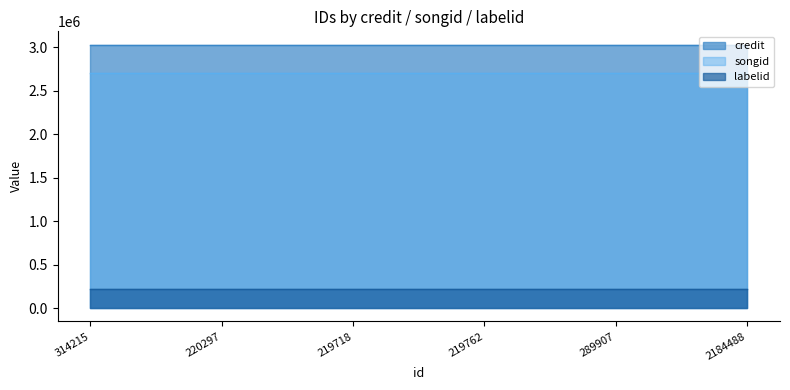

What is the minimum value for credit?

3034094